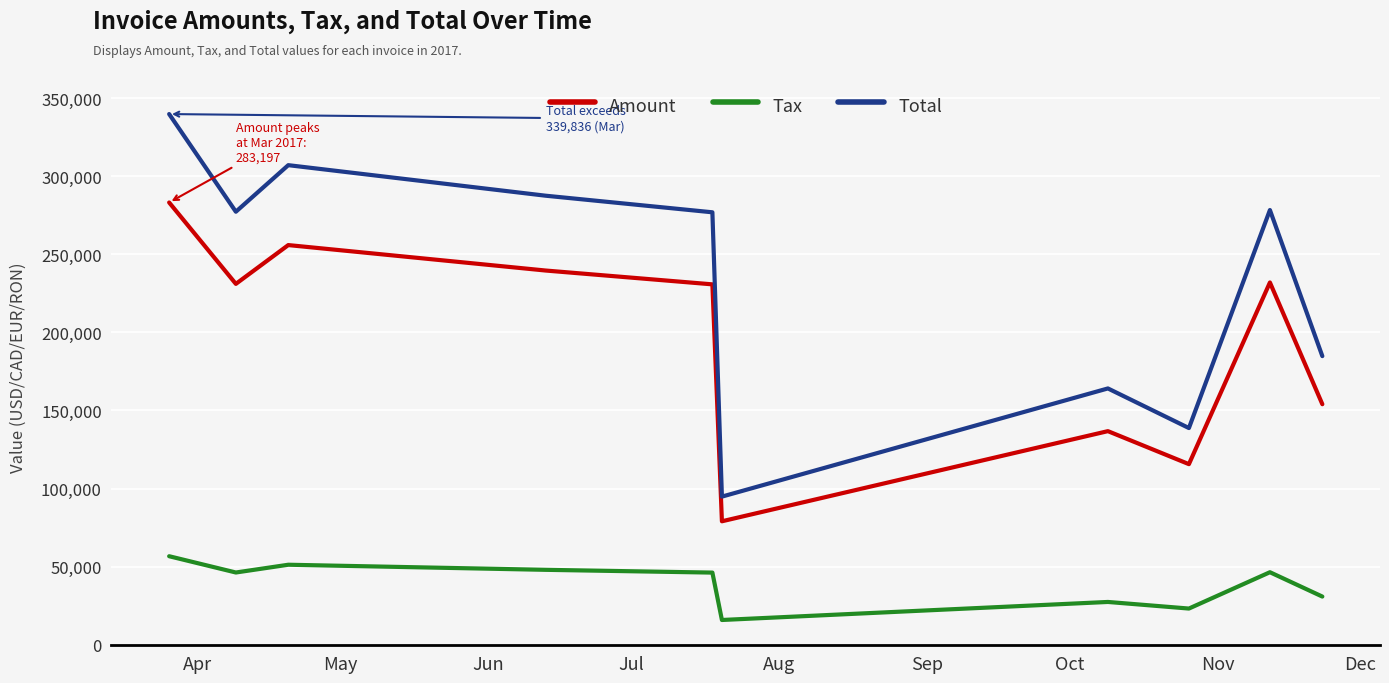

True or false: Total and Amount cross at least once.

False